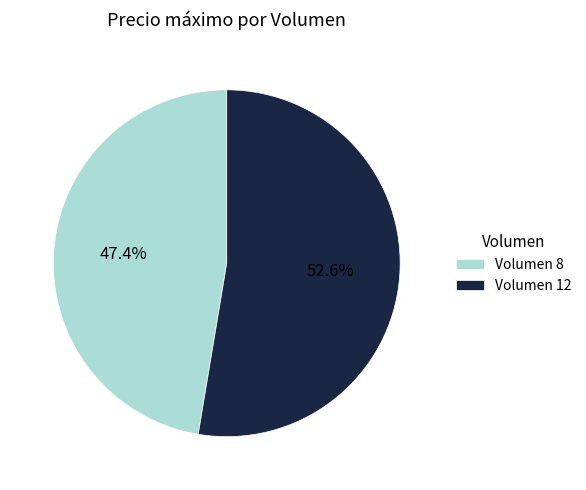

How much of the chart is everything except Volumen 8?

52.6%